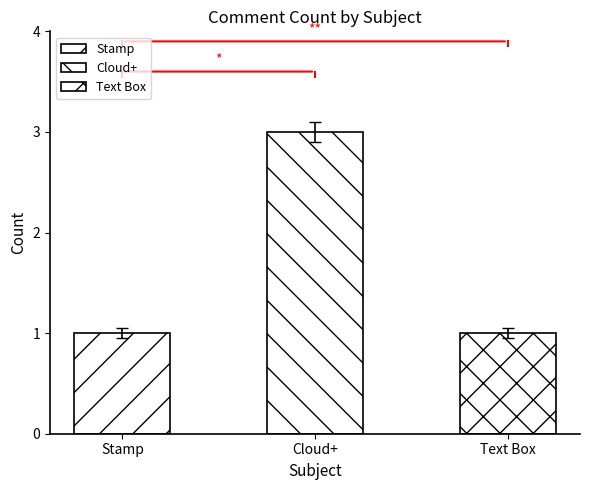

What is the greatest value displayed?

3